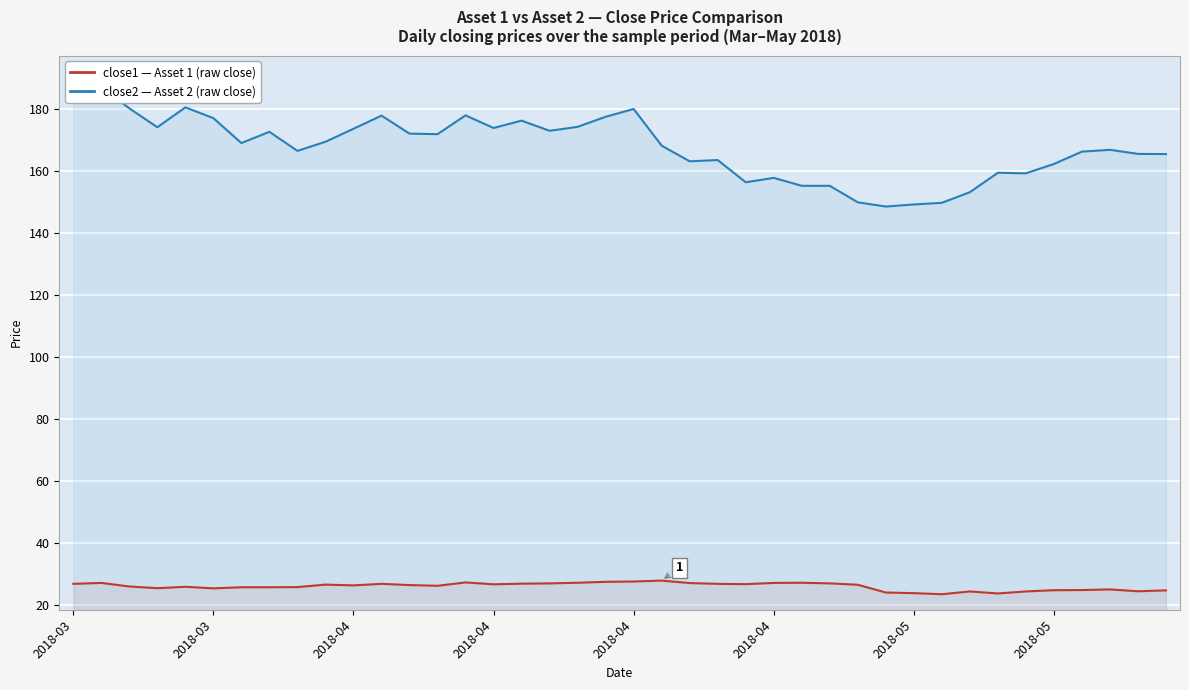

The close1 (Asset 1) series shows 27.7 at 2018-04. True or false?

True